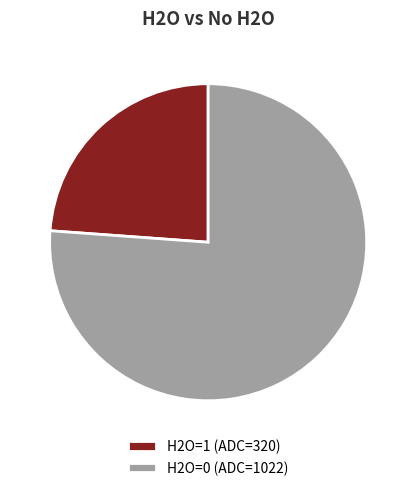

How many slices are in this pie chart?

2